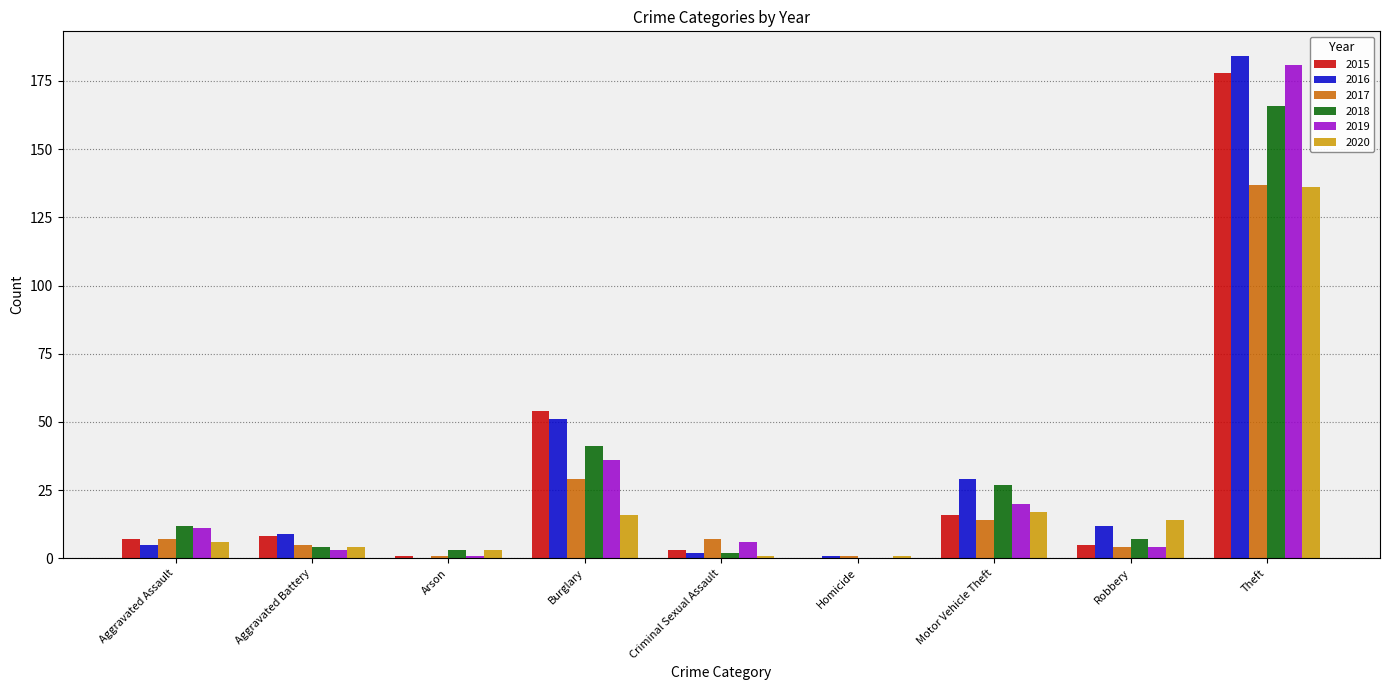

True or false: 2015 has a value of 264 at Theft.

False